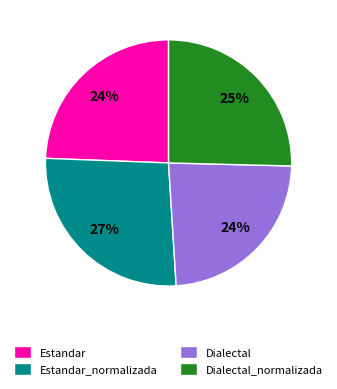

Is it true that Estandar is 11% of the pie?

False